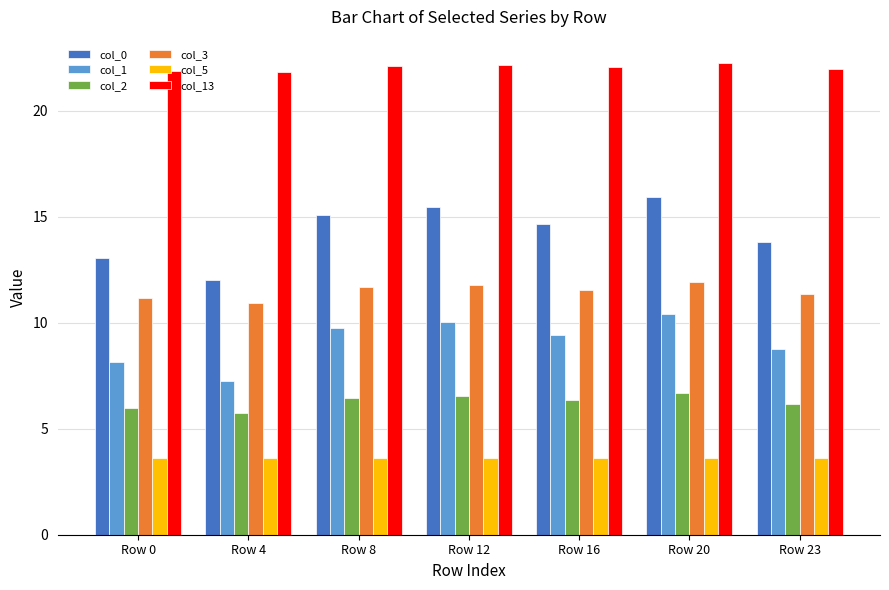

True or false: col_0 has a value of 15.8 at Row 4.

False